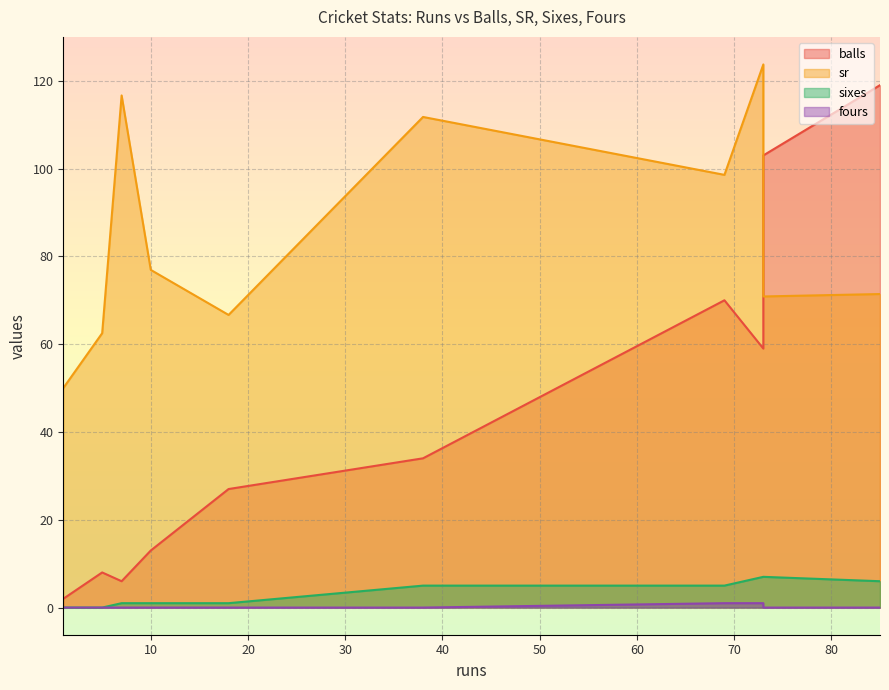

At which category is the sum across all series the highest?

85